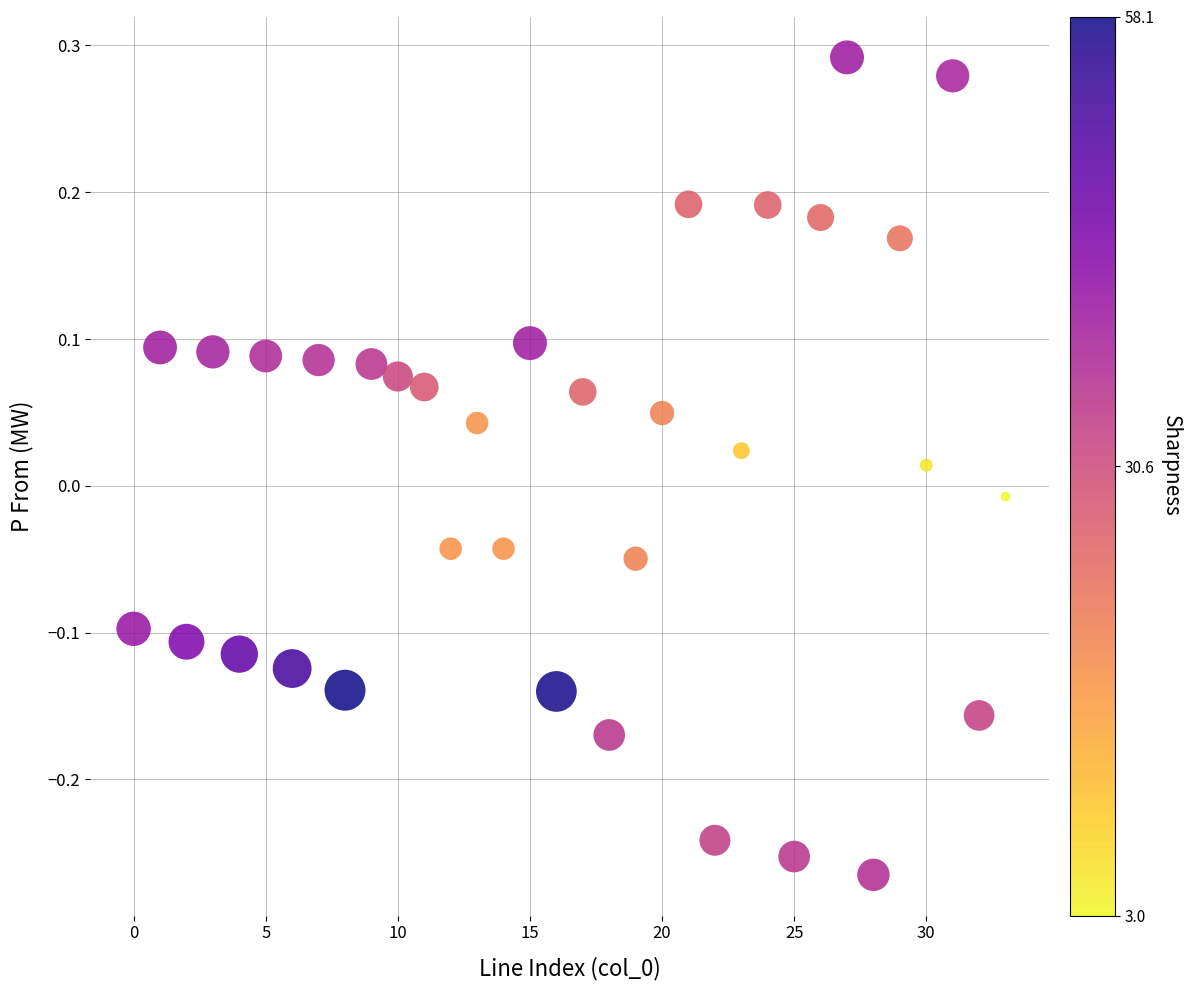

What is the range of Y values (max minus min)?

0.6